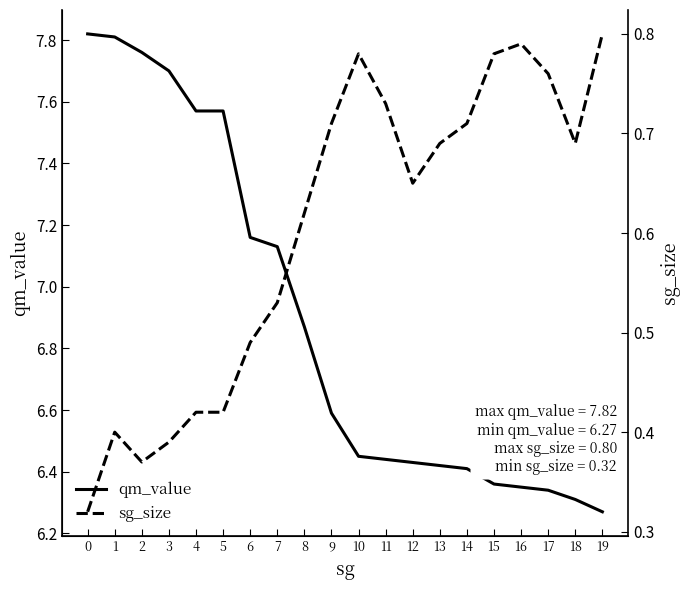

At 16, list the series in order from smallest to largest.

sg_size, qm_value